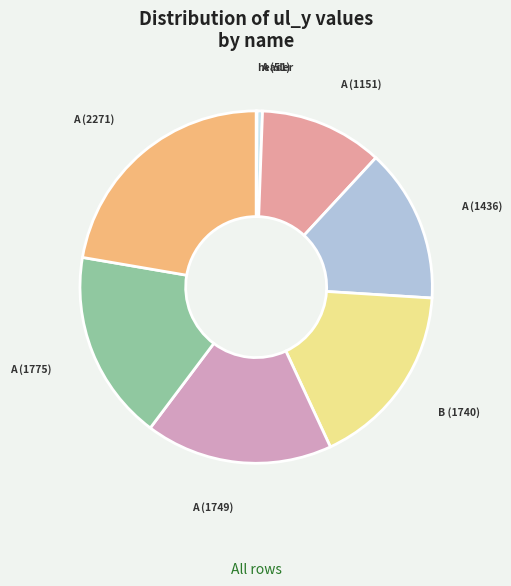

Which category has the smallest portion of the pie?

columnsep